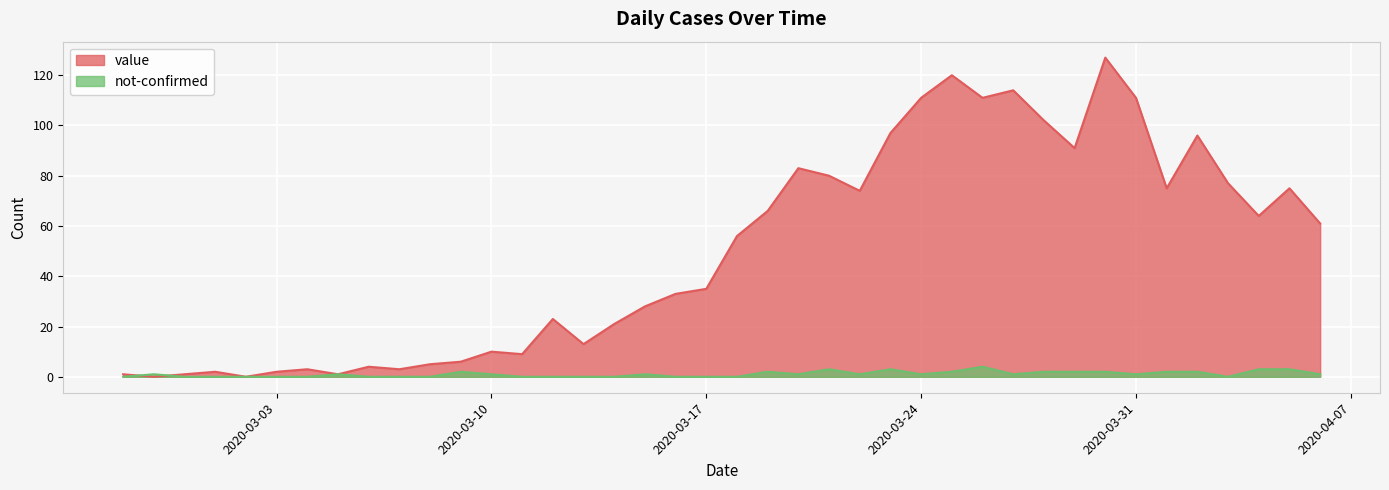

Where does the value series first go above 56?

2020-03-19